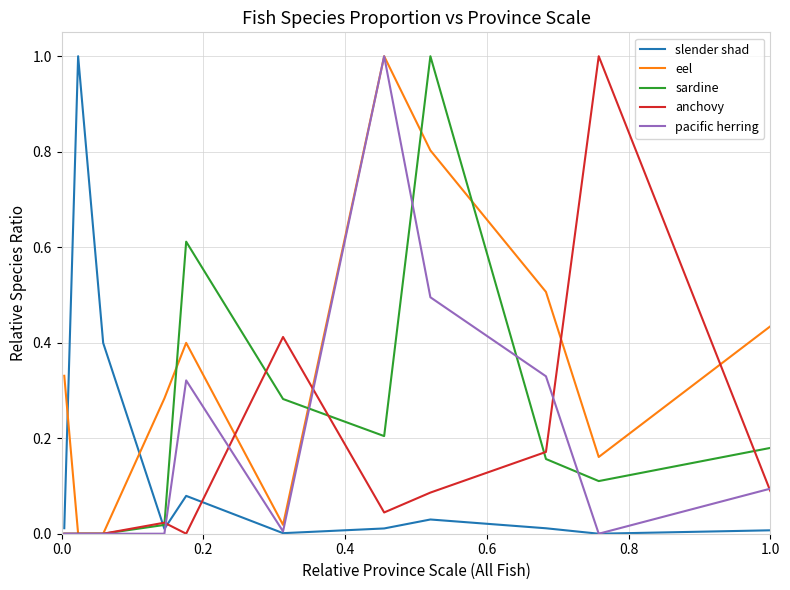

How many distinct data groups are displayed?

5